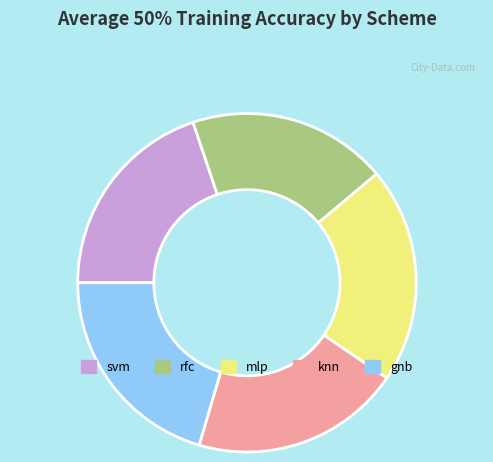

Is it true that gnb is 11% of the pie?

False